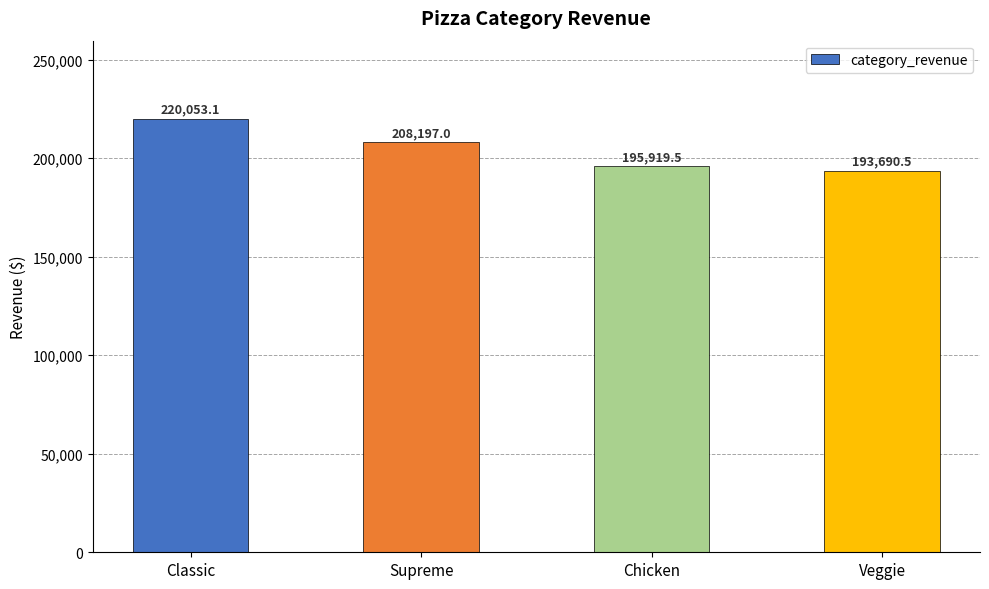

Is it true that the value at Supreme is 111063.6?

False